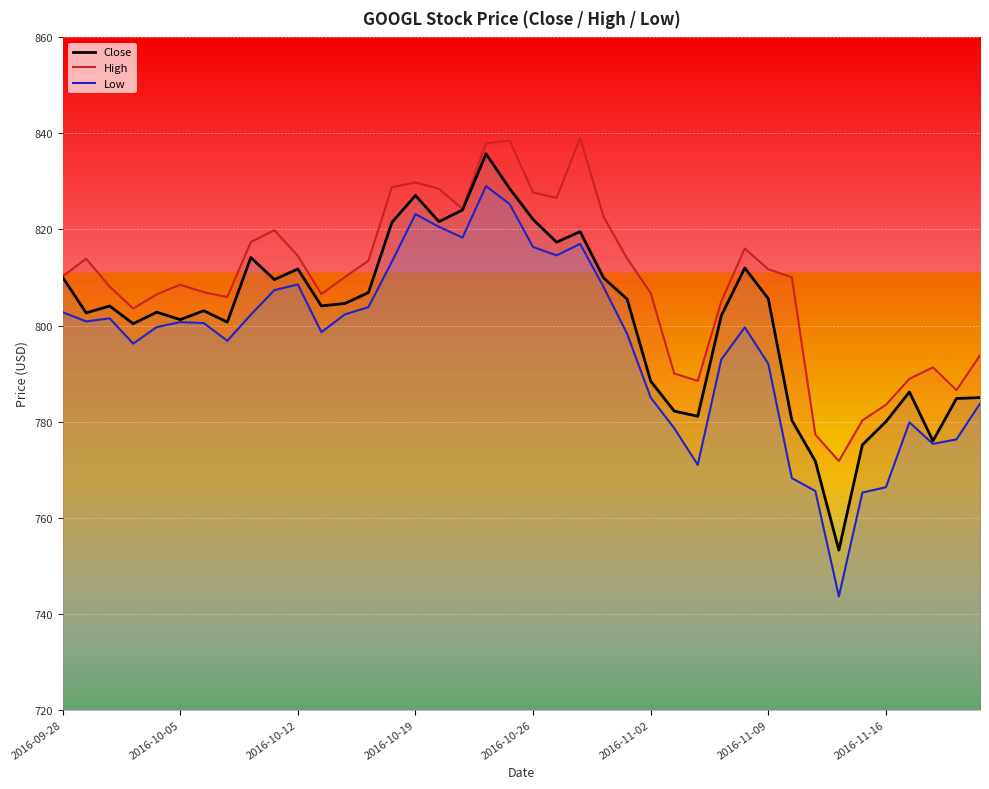

True or false: High and Low intersect in this chart.

False